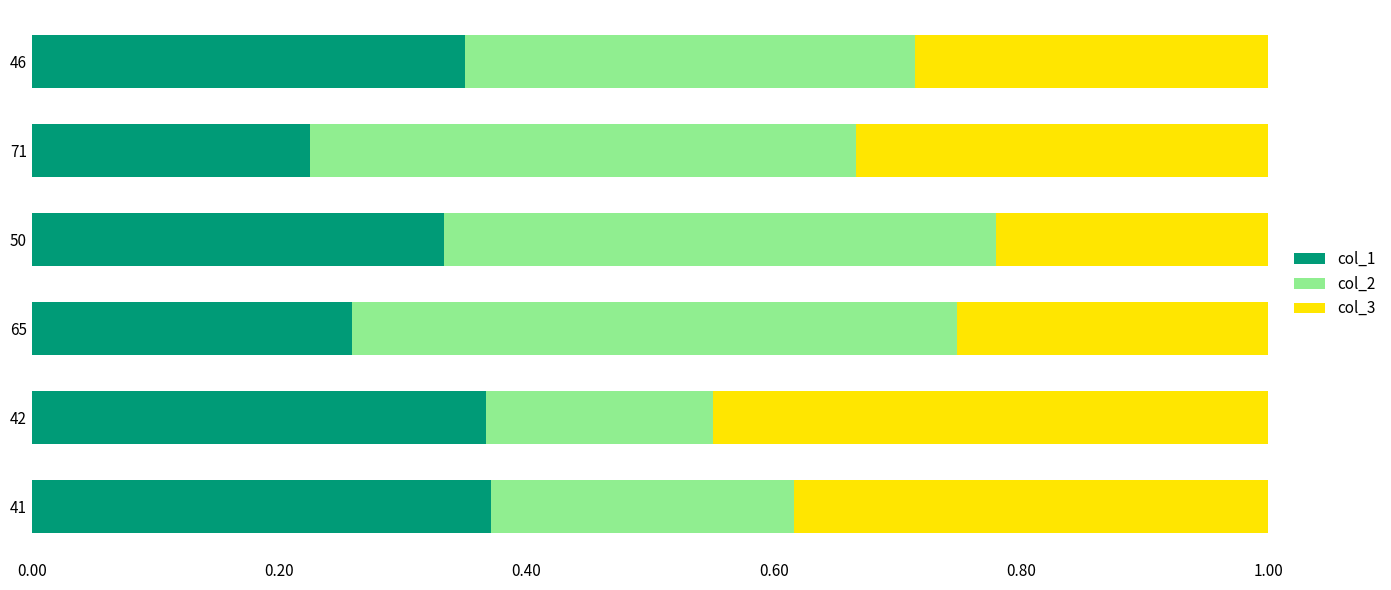

What is the total value across all series at 42?

1.0